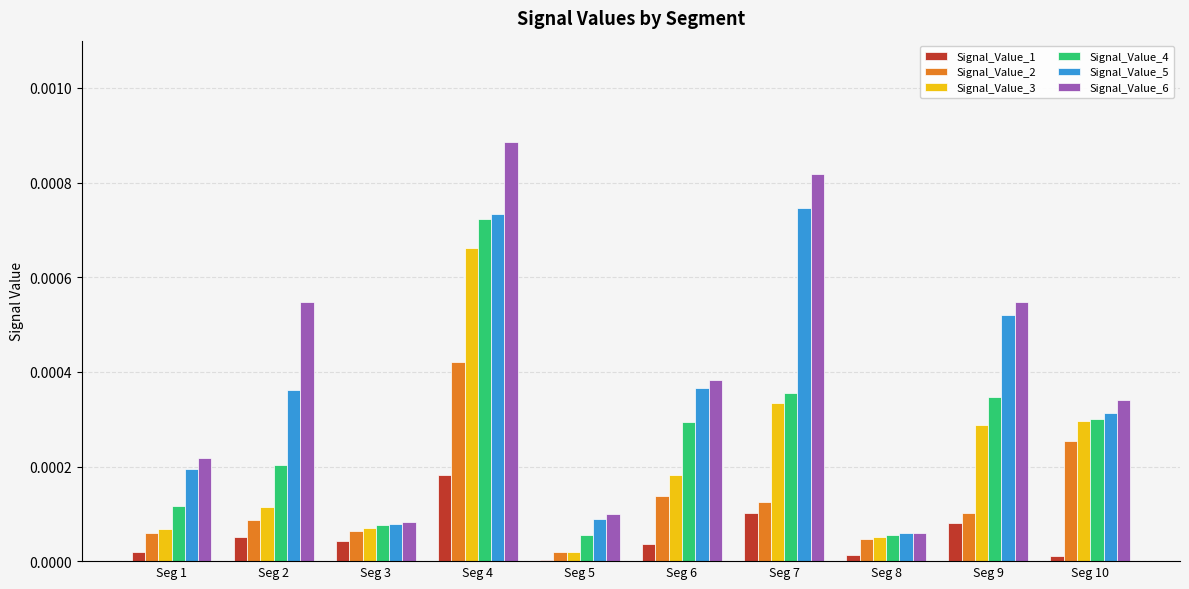

Which series has the largest total across all categories?

Signal_Value_6